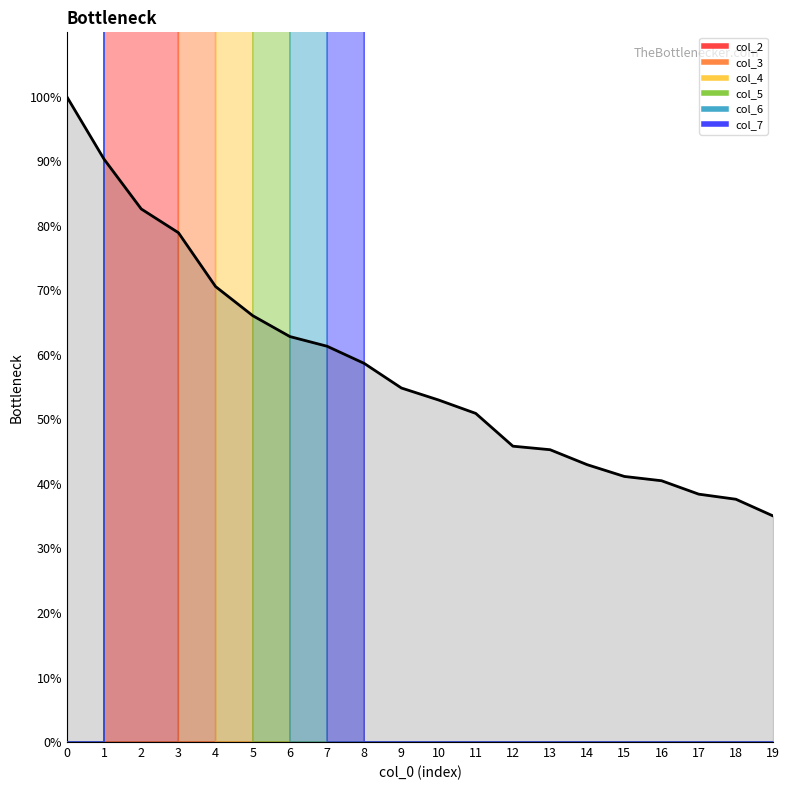

Which label corresponds to the smallest value in the chart?

19